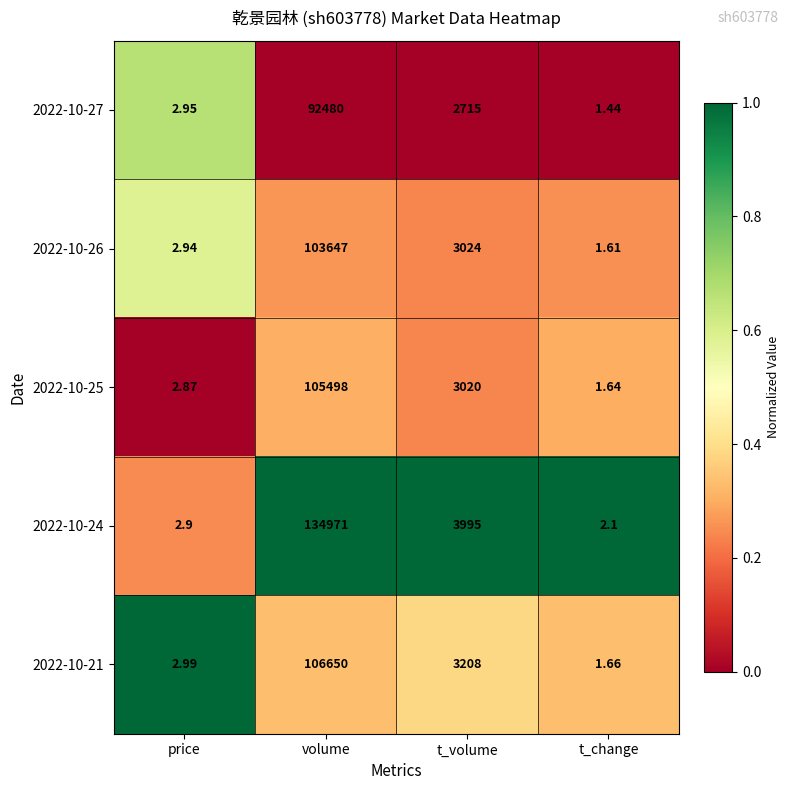

Rank the series at t_volume from highest to lowest value.

2022-10-24, 2022-10-21, 2022-10-26, 2022-10-25, 2022-10-27